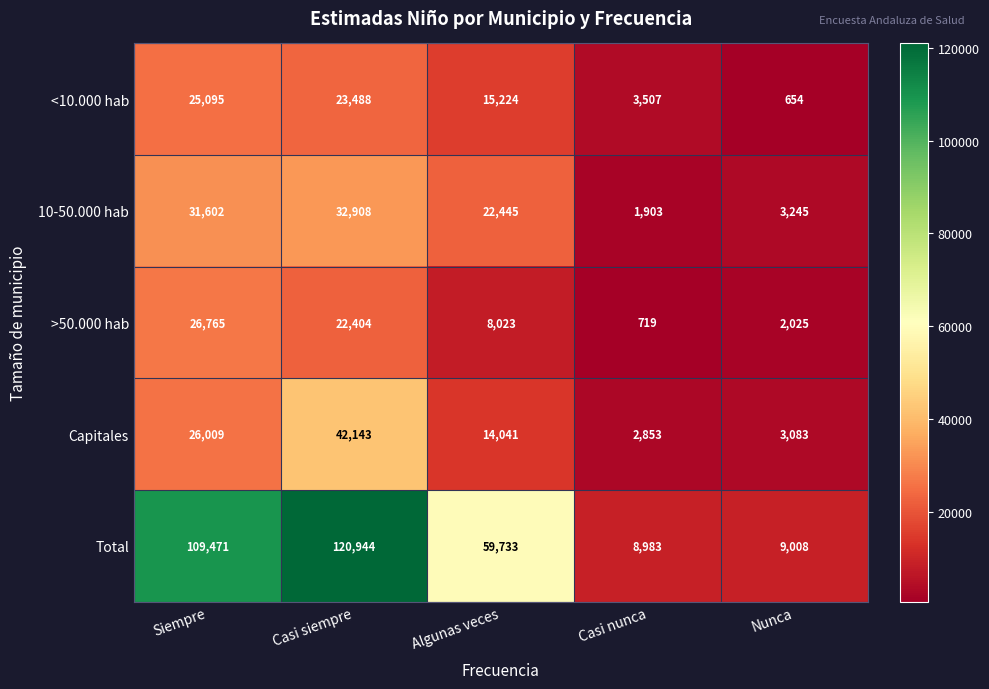

Is it true that >50.000 hab equals 26765 at Siempre?

True